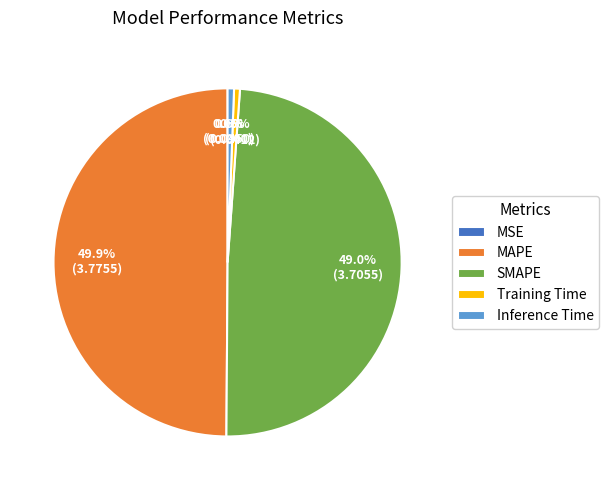

Is it true that Training Time is 11% of the pie?

False